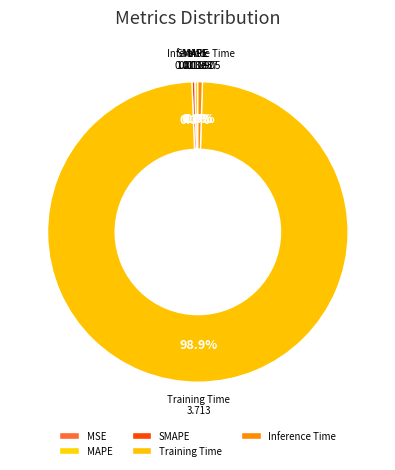

Between Training Time and SMAPE, which is larger?

Training Time